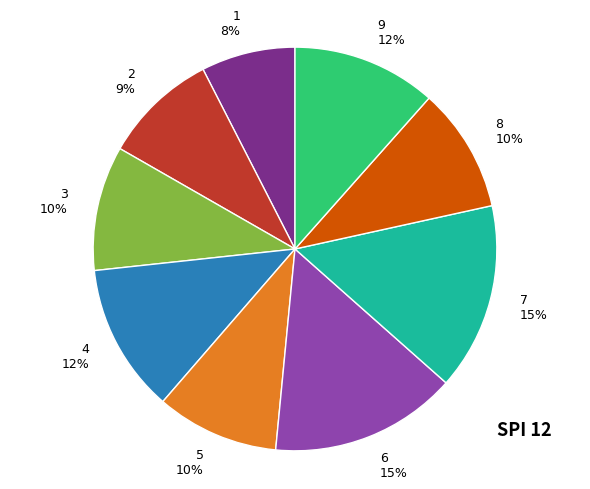

Combined, do 6 and 4 account for over 50%?

No